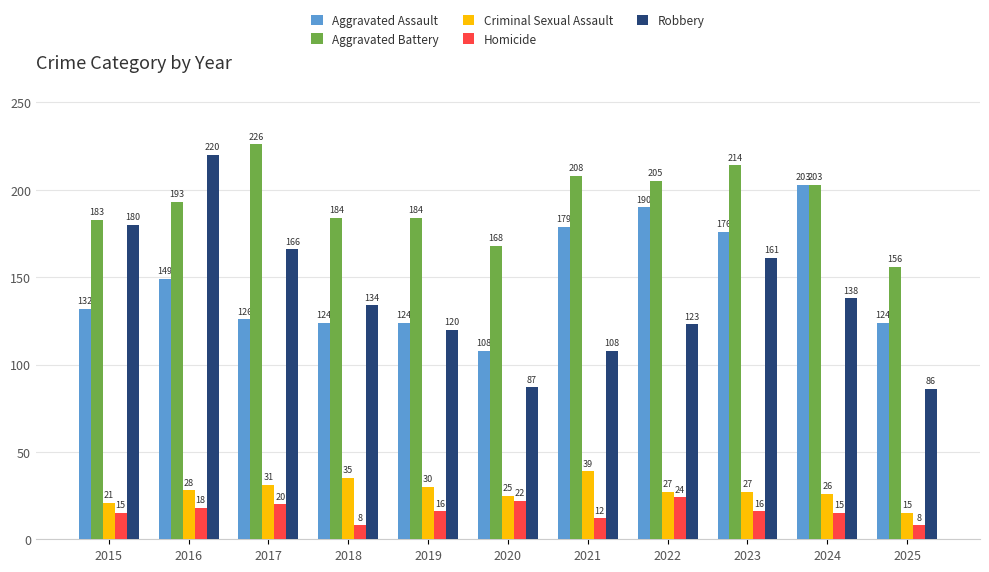

Are the bars horizontal?

No